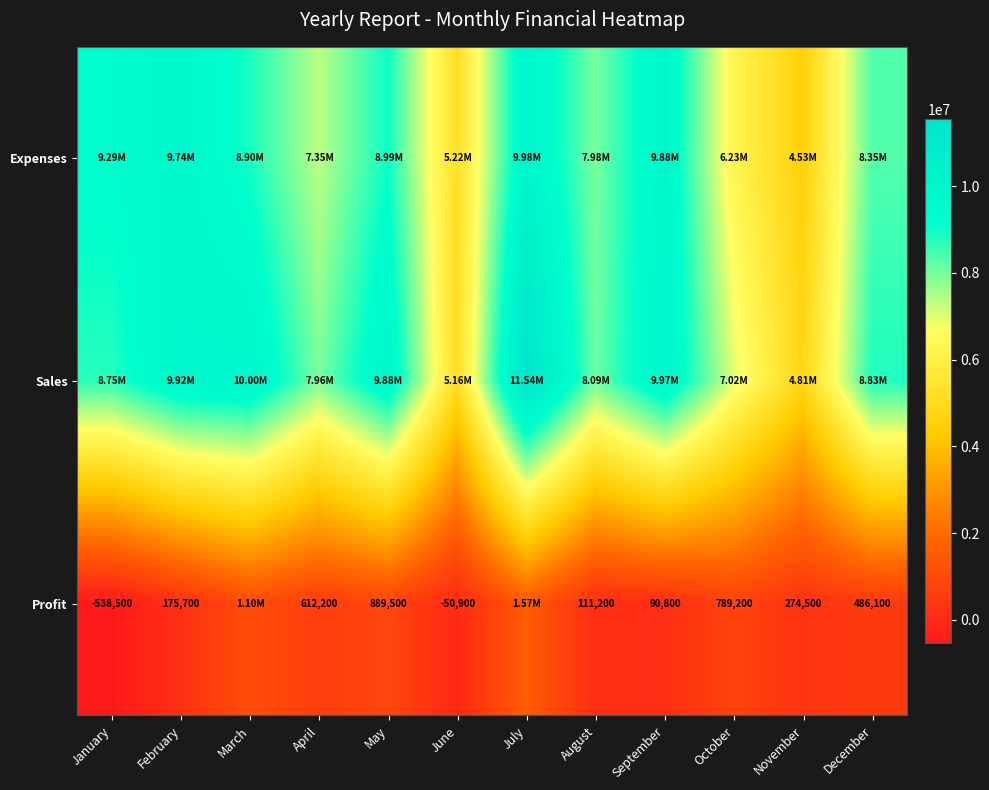

What is the difference between the Profit values at April and February?

436500